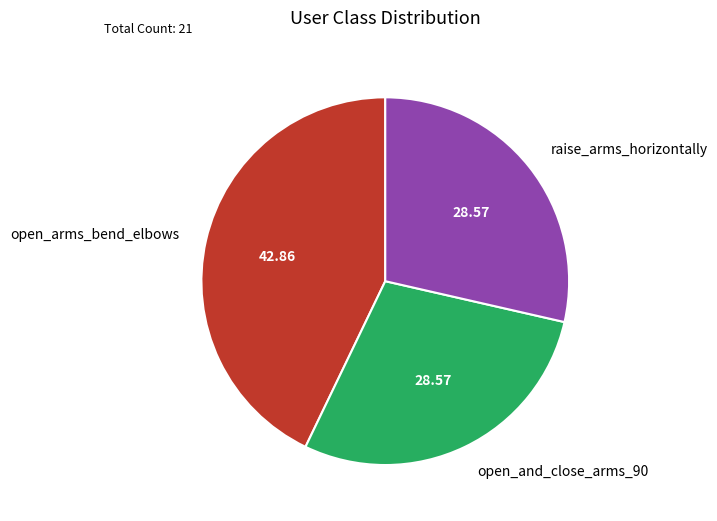

Do raise_arms_horizontally and open_arms_bend_elbows together represent more than half of the pie?

Yes